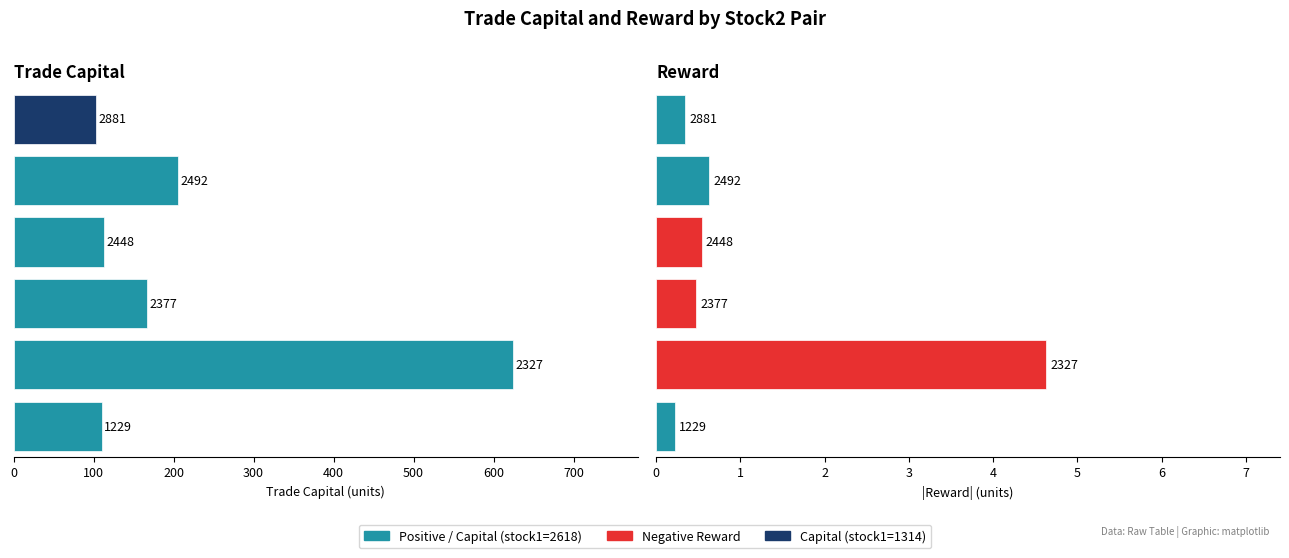

Rank the series by their average value, from lowest to highest.

reward, trade_capital